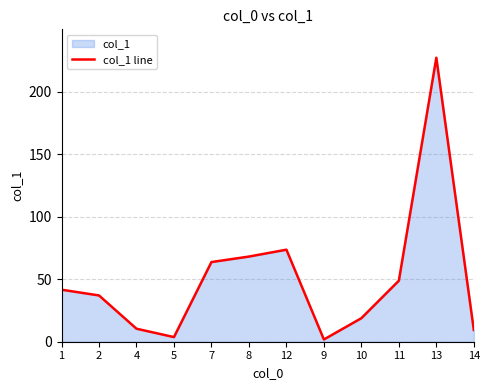

The chart shows a value of 13.0 at 14. True or false?

False